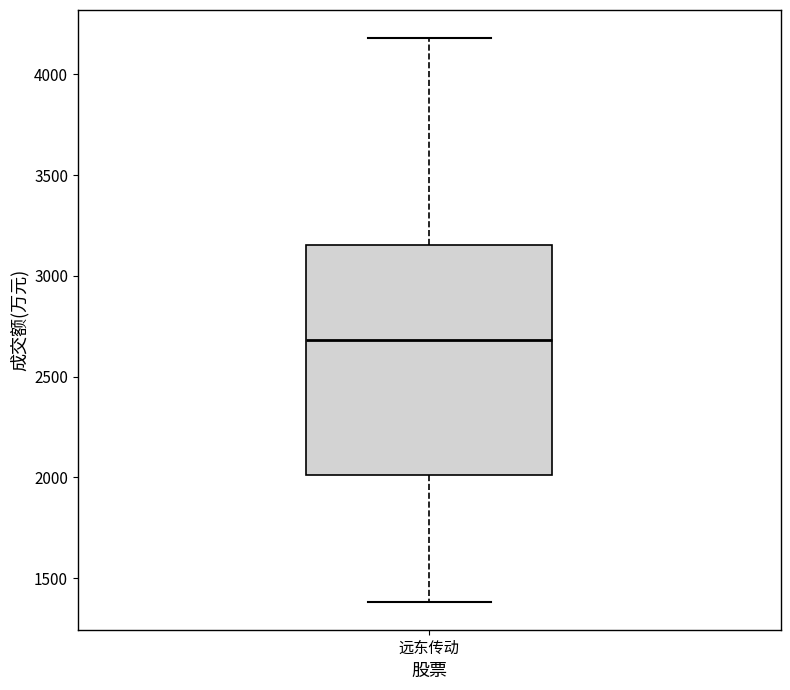

Read this box plot against the y-axis: the position of the median line, the range covered by the box, and the ends of both whiskers. The values are not printed on the chart, so give them approximately, as read against the axis.

median 2700, box 2000 to 3150, whiskers 1400 to 4200